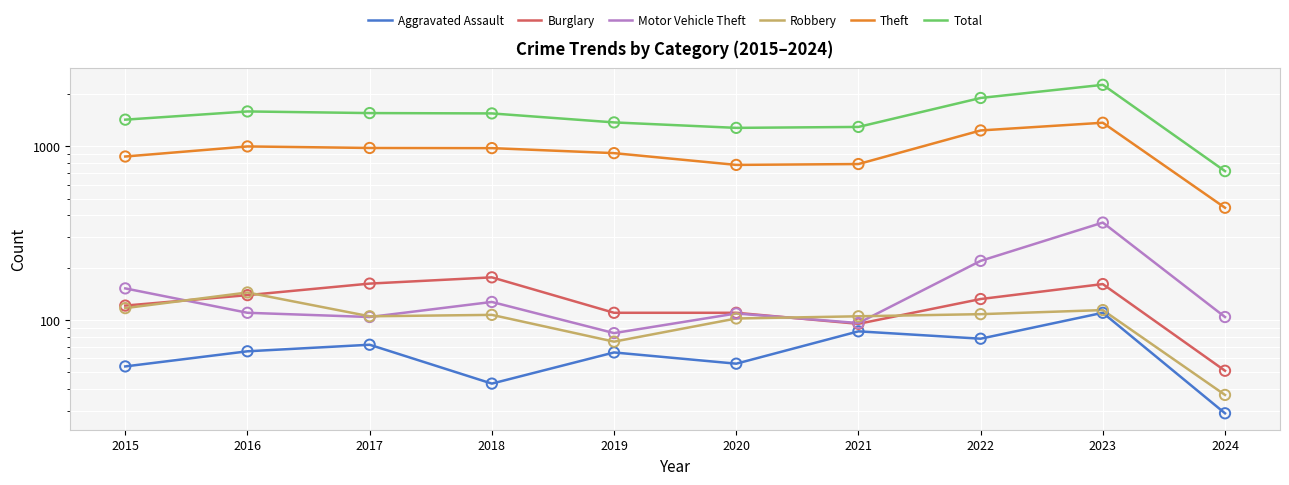

What are all the series names shown in the legend?

Aggravated Assault, Burglary, Motor Vehicle Theft, Robbery, Theft, Total